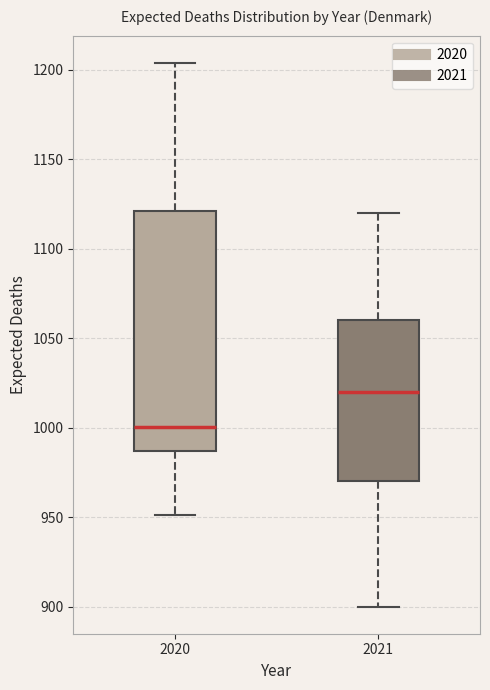

Reading left to right, transcribe this box plot: for each box, give where its median line is, the range the box spans, and where its two whiskers end, as read against the y-axis. The values are not printed on the chart, so give them approximately, as read against the axis.

2020: median 1000, box 985 to 1120, whiskers 950 to 1205
2021: median 1020, box 970 to 1060, whiskers 900 to 1120